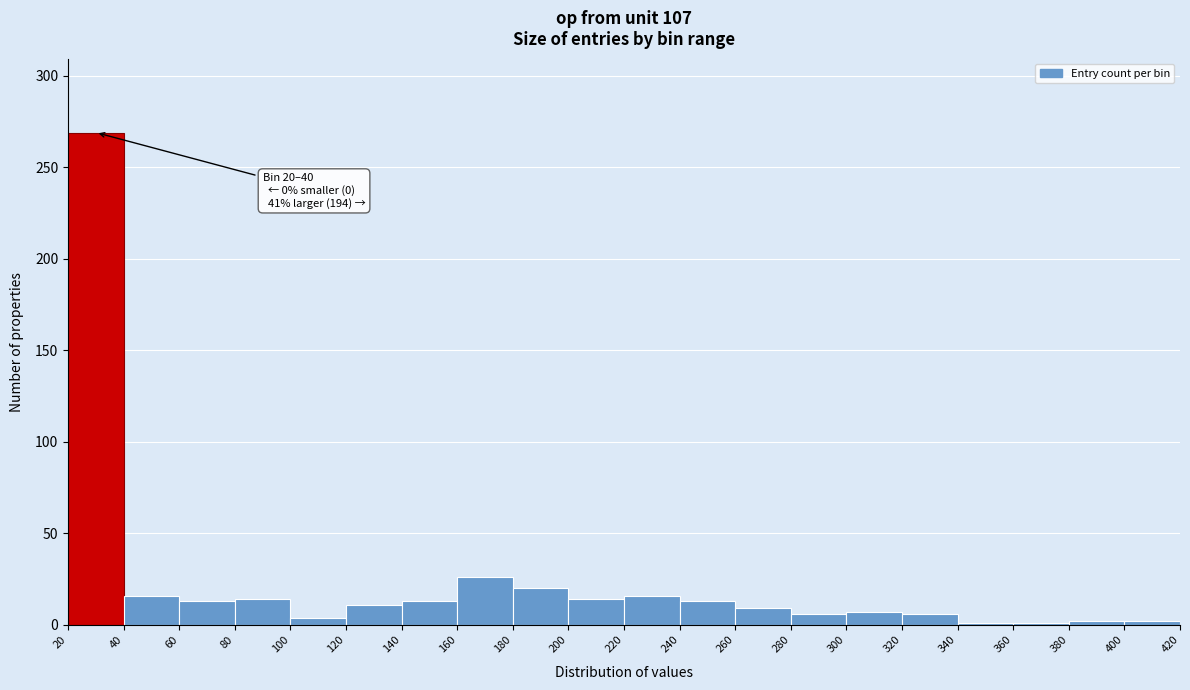

Which range on the x-axis has the tallest bar?

20 to 40